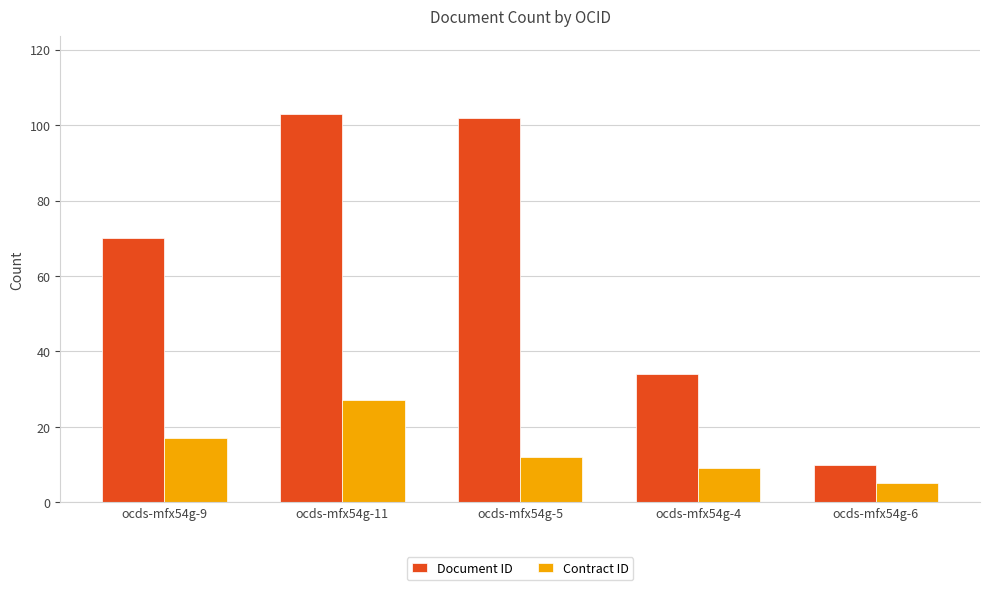

Rank the series by their maximum value, from highest to lowest.

Document ID, Contract ID